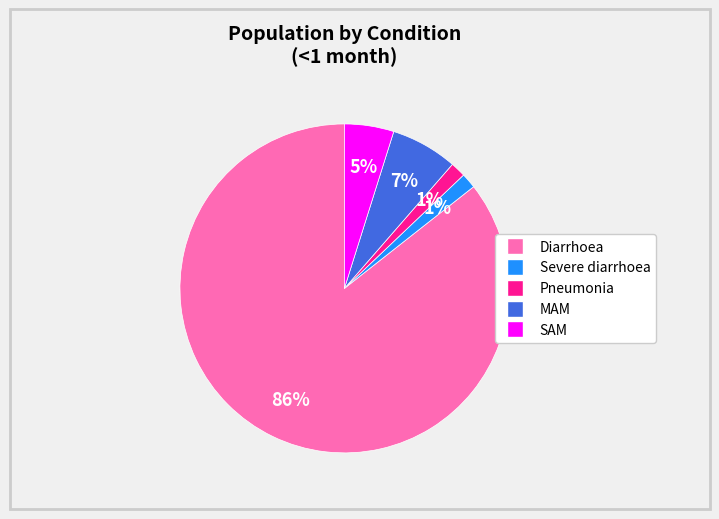

Count the number of slices in the pie.

5